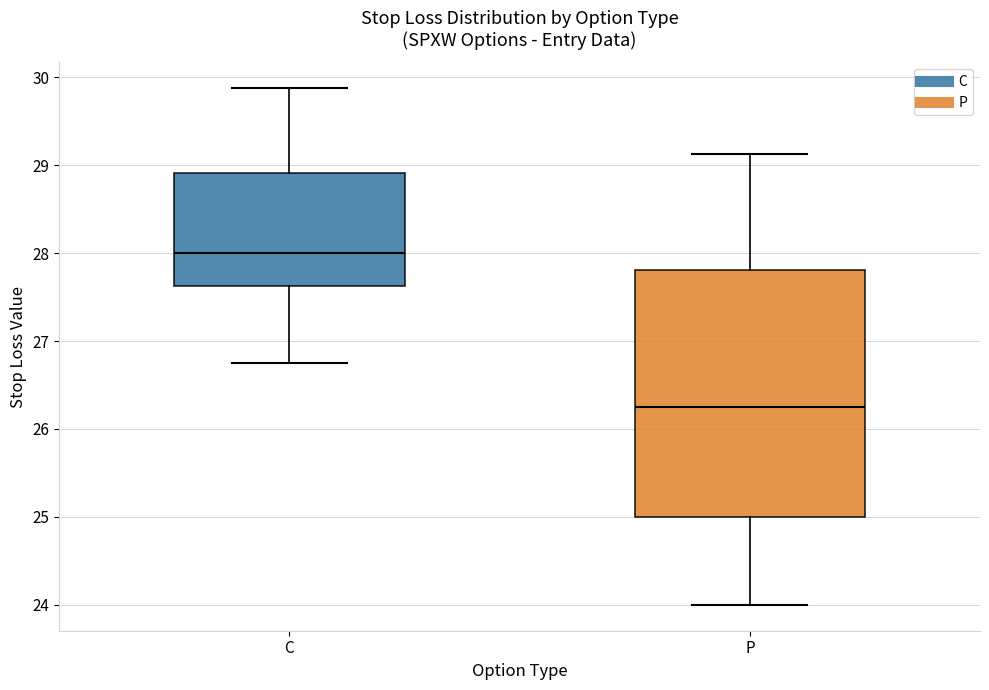

Reading left to right, transcribe this box plot: for each box, give where its median line is, the range the box spans, and where its two whiskers end, as read against the y-axis. The values are not printed on the chart, so give them approximately, as read against the axis.

C: median 28.0, box 27.6 to 28.9, whiskers 26.8 to 29.9
P: median 26.3, box 25.0 to 27.8, whiskers 24.0 to 29.1